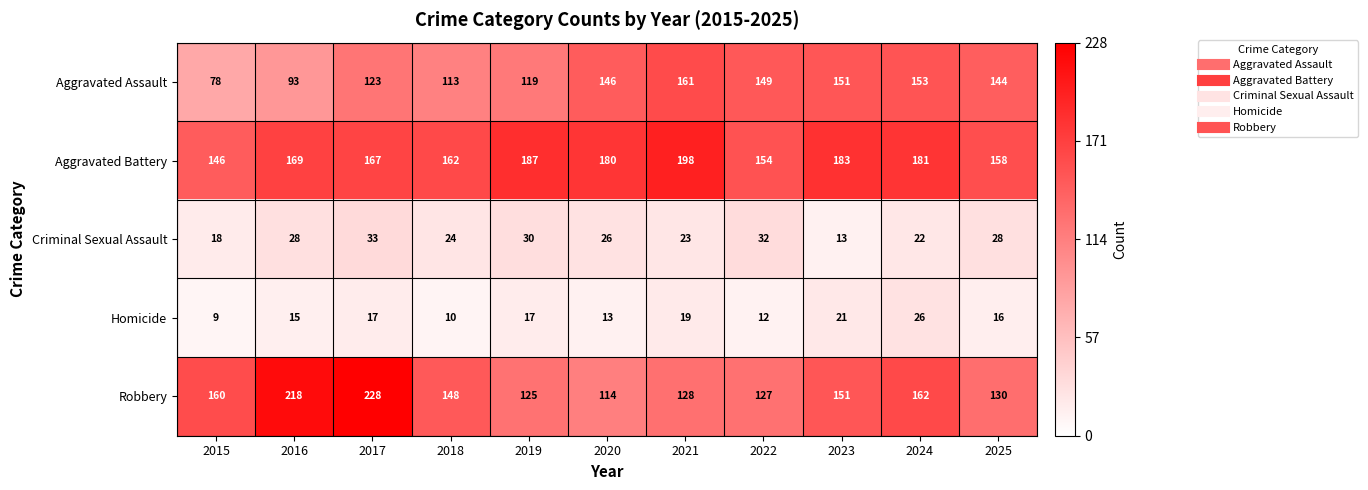

Is it true that Homicide equals 13 at 2020?

True